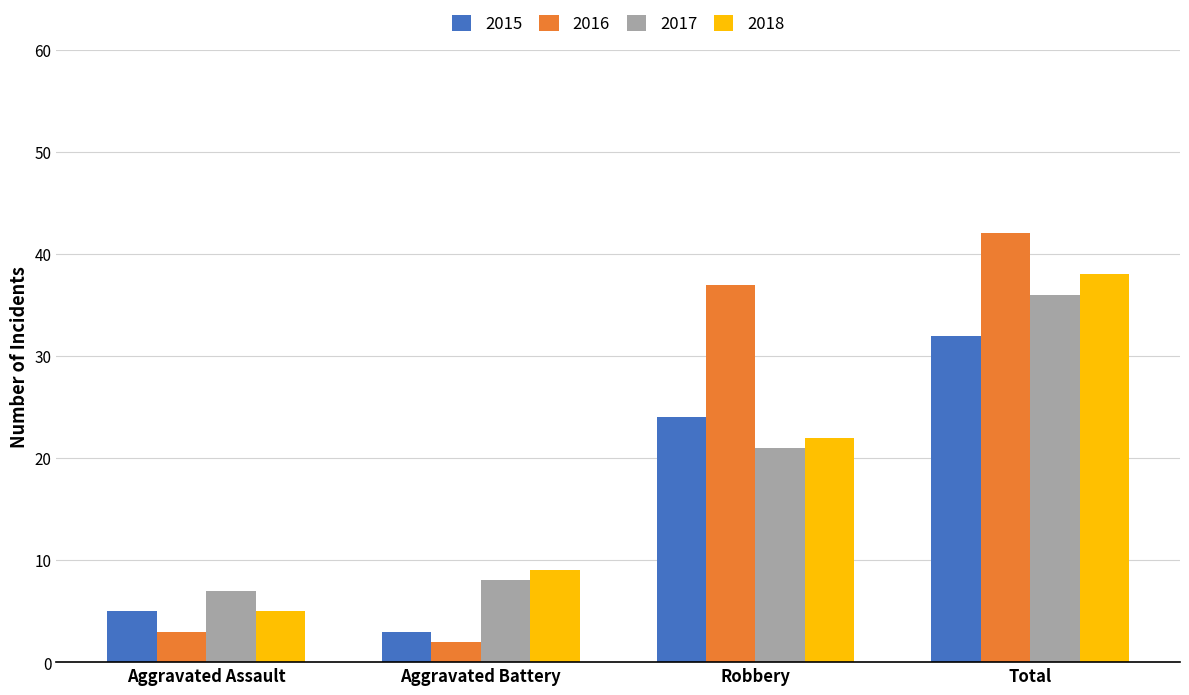

Reading left to right, extract all data points from this chart.

2015: Aggravated Assault=5	Aggravated Battery=3	Robbery=24	Total=32
2016: Aggravated Assault=3	Aggravated Battery=2	Robbery=37	Total=42
2017: Aggravated Assault=7	Aggravated Battery=8	Robbery=21	Total=36
2018: Aggravated Assault=5	Aggravated Battery=9	Robbery=22	Total=38